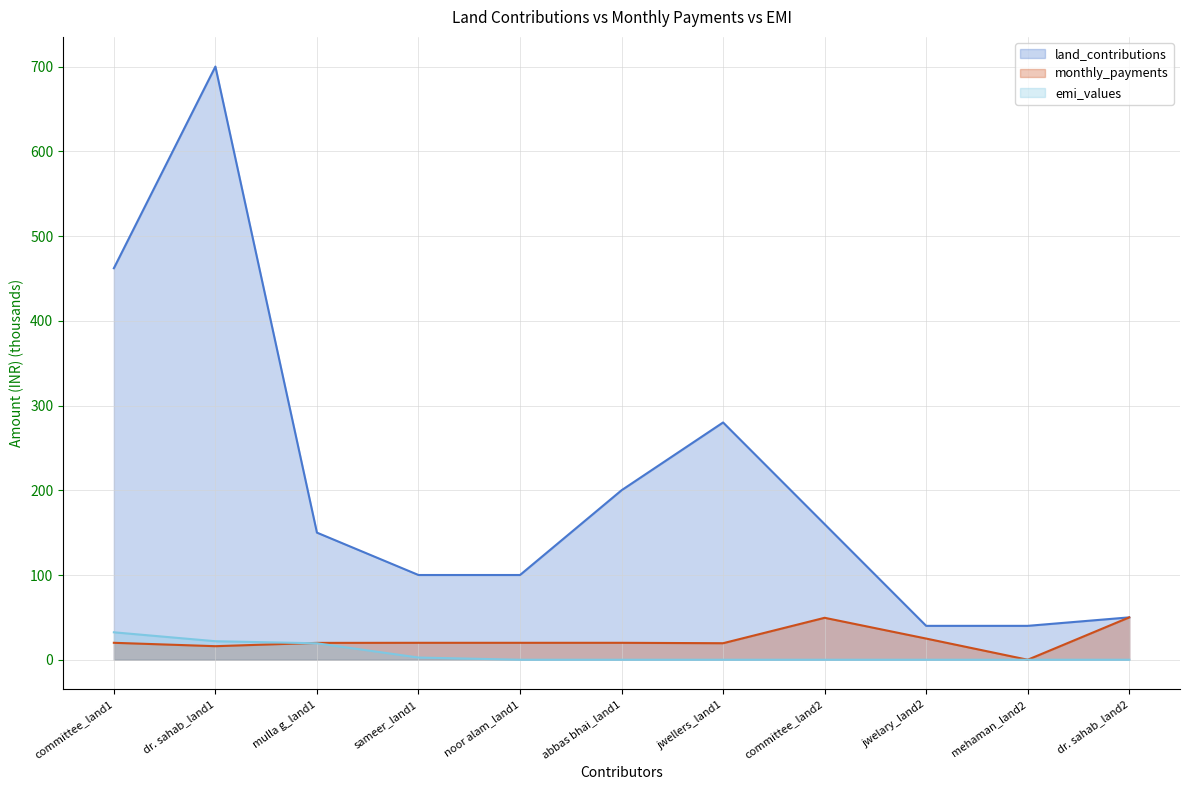

Reading left to right, transcribe all the data shown in this chart.

land_contributions: committee_land1=462.0	dr. sahab_land1=700.0	mulla g_land1=150.0	sameer_land1=100.0	noor alam_land1=100.0	abbas bhai_land1=200.0	jwellers_land1=280.0	committee_land2=160.0	jwelary_land2=40.0	mehaman_land2=40.0	dr. sahab_land2=50.0
monthly_payments: committee_land1=20.0	dr. sahab_land1=16.0	mulla g_land1=19.9	sameer_land1=20.0	noor alam_land1=20.0	abbas bhai_land1=20.0	jwellers_land1=19.5	committee_land2=49.5	jwelary_land2=25.0	mehaman_land2=0.0	dr. sahab_land2=50.0
emi_values: committee_land1=32.4	dr. sahab_land1=21.8	mulla g_land1=19.4	sameer_land1=2.6	noor alam_land1=0.0	abbas bhai_land1=0.0	jwellers_land1=0.0	committee_land2=0.0	jwelary_land2=0.0	mehaman_land2=0.0	dr. sahab_land2=0.0